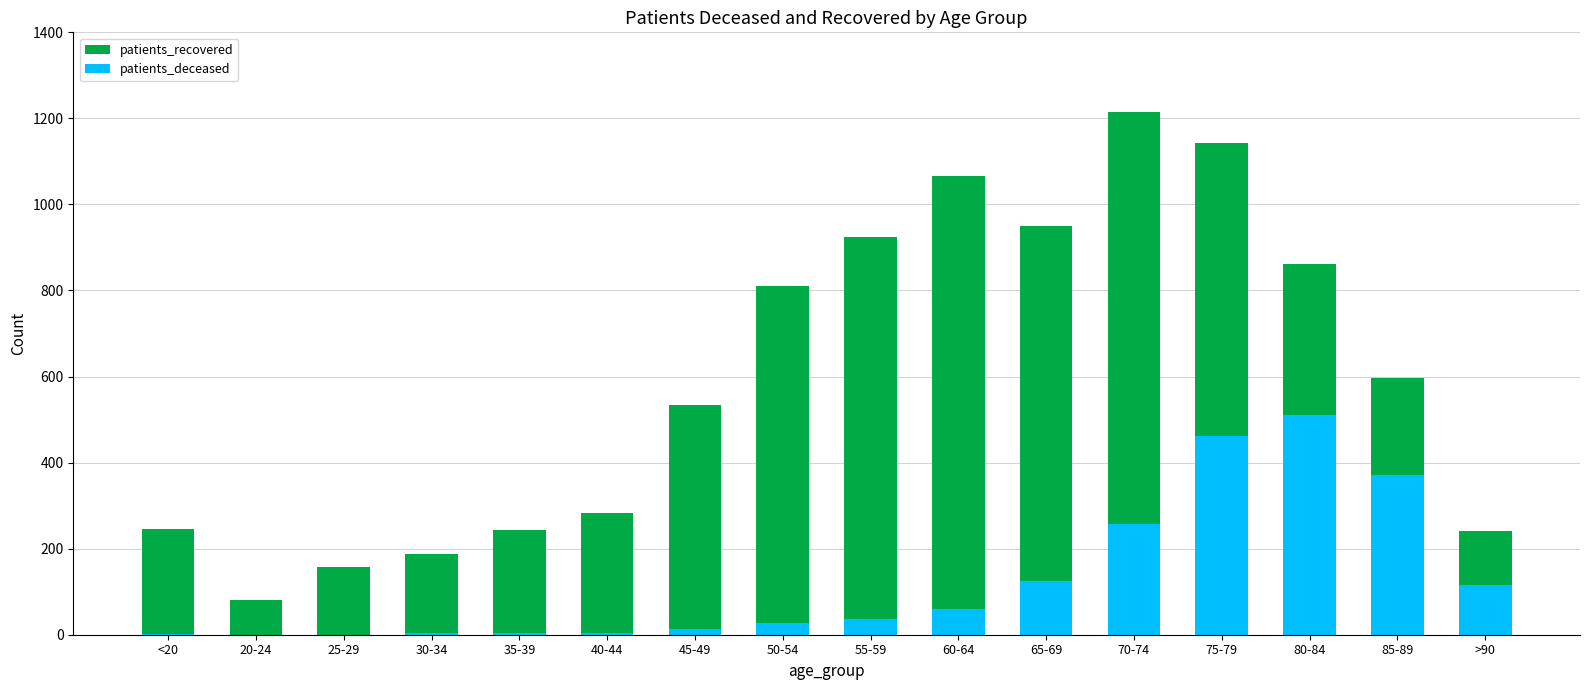

Rank the series by their maximum value, from lowest to highest.

patients_deceased, patients_recovered